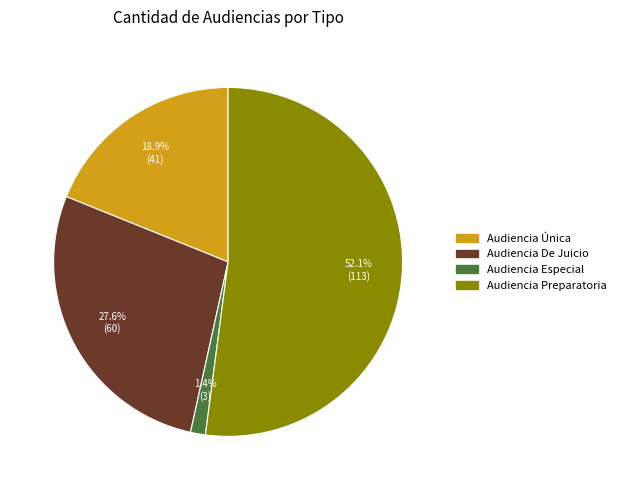

Does any single category account for the majority?

Yes